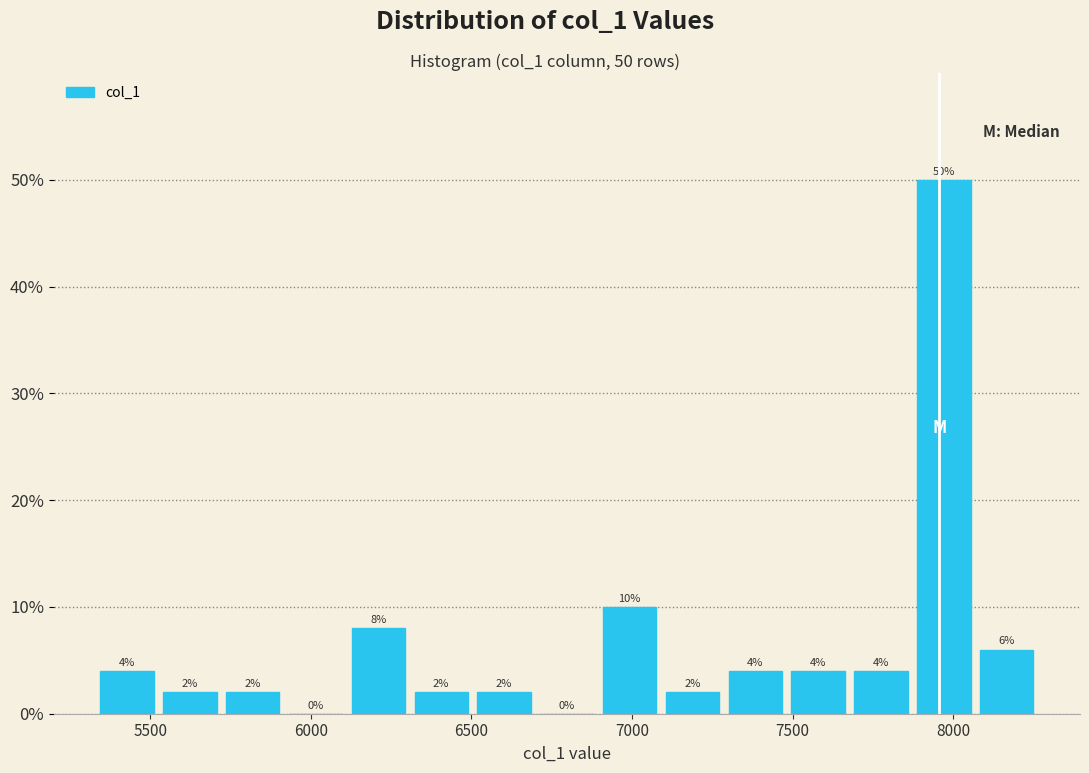

Read against the x-axis, roughly where is the centre of the tallest bar?

7950